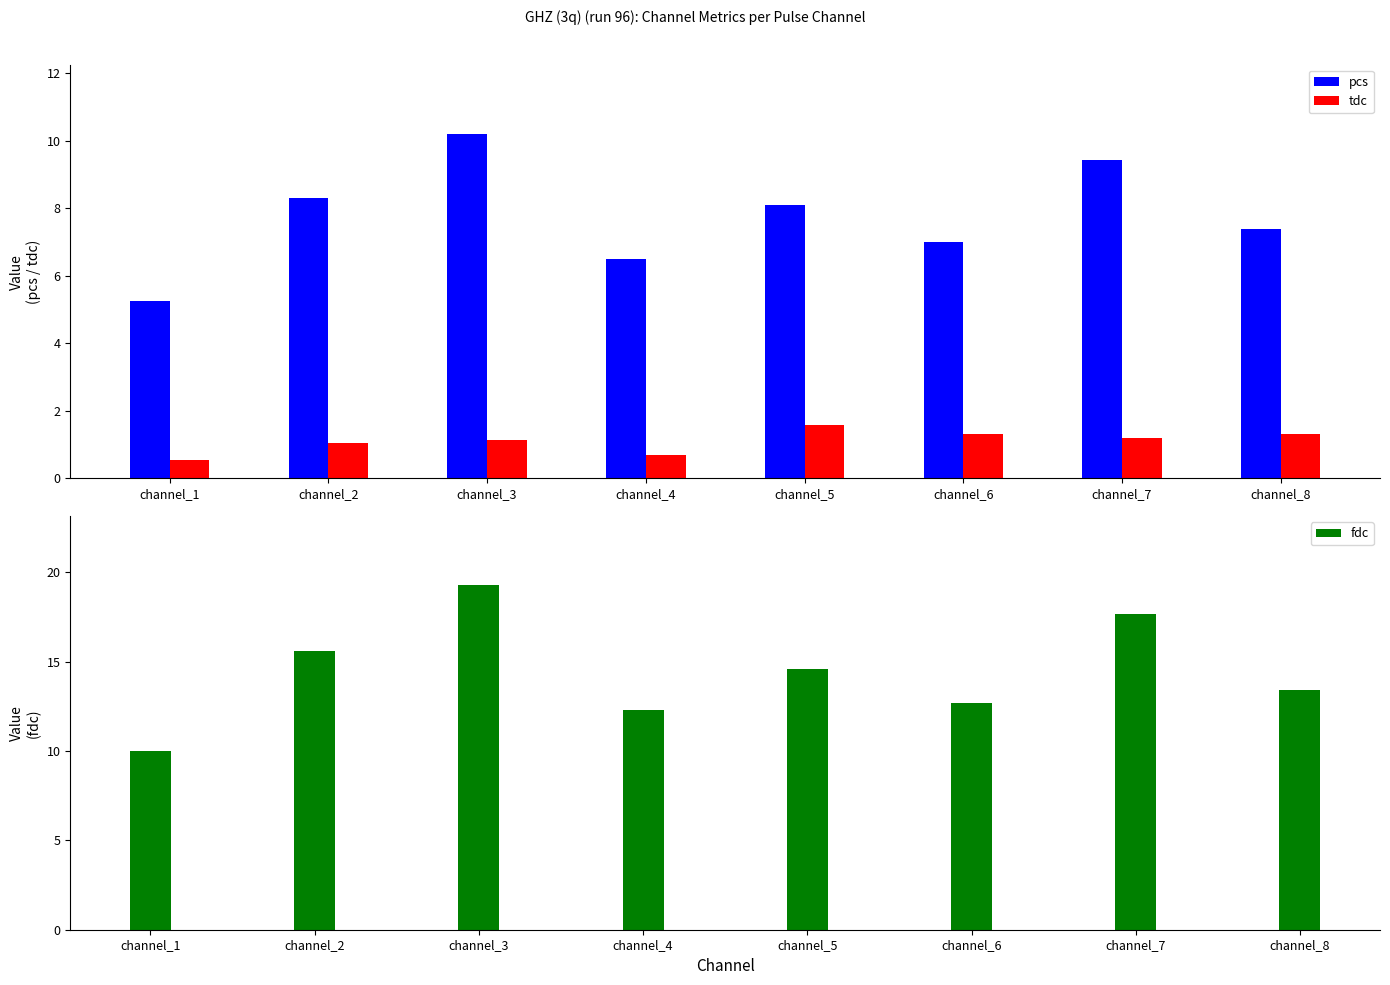

What is the difference between the highest and lowest values at channel_7?

16.5